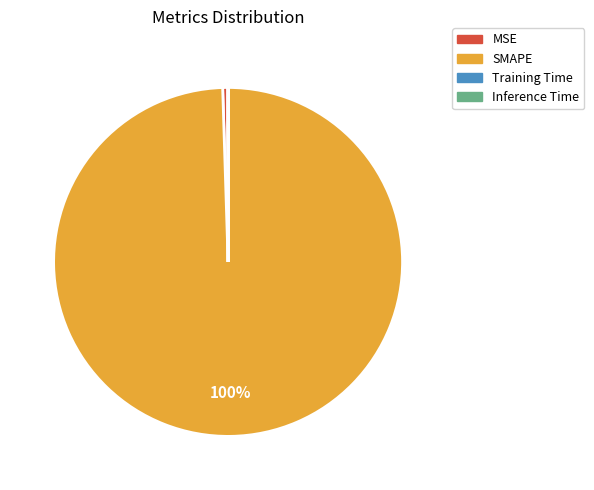

To the nearest percent, what percentage of the pie is SMAPE?

100%